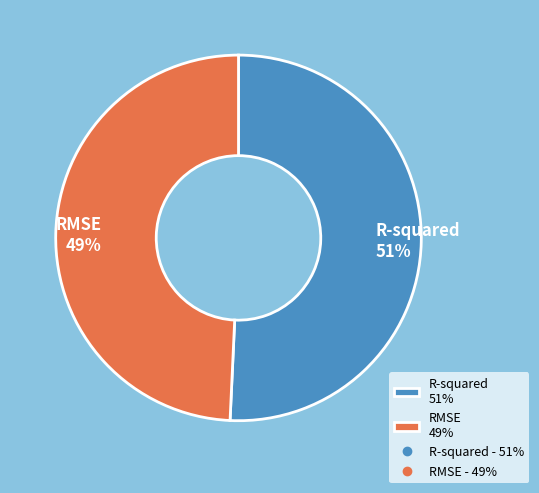

To the nearest percent, what portion does RMSE represent?

49%